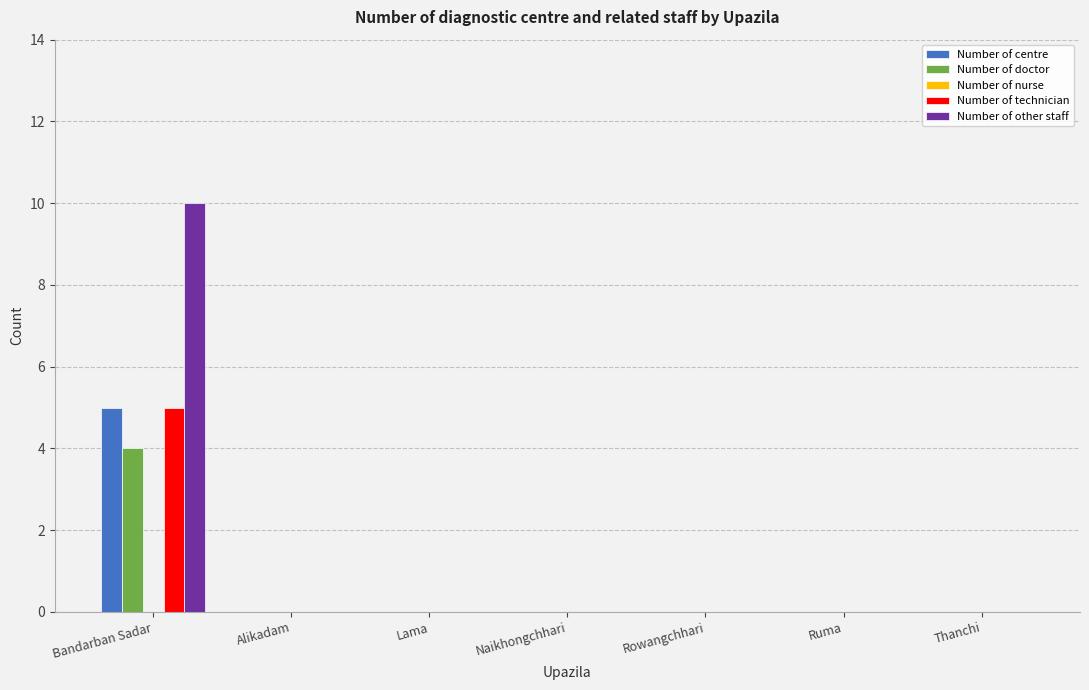

Between Bandarban Sadar and Ruma, which series saw the biggest shift?

Number of other staff